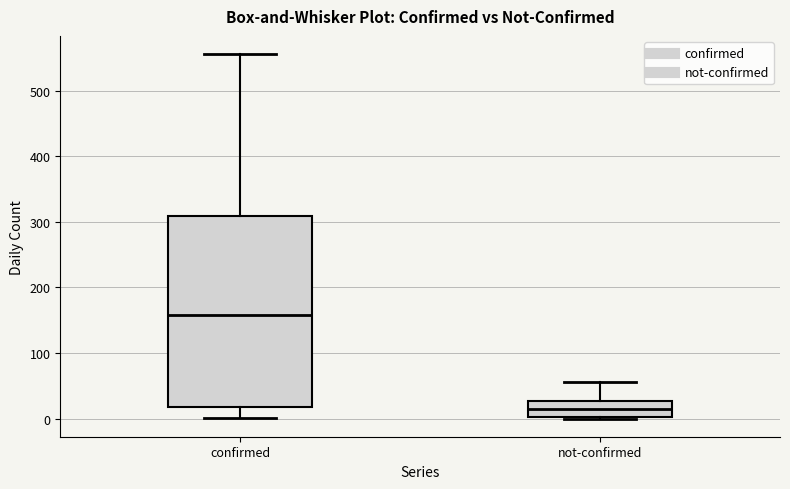

Which box has the lowest median line?

not-confirmed